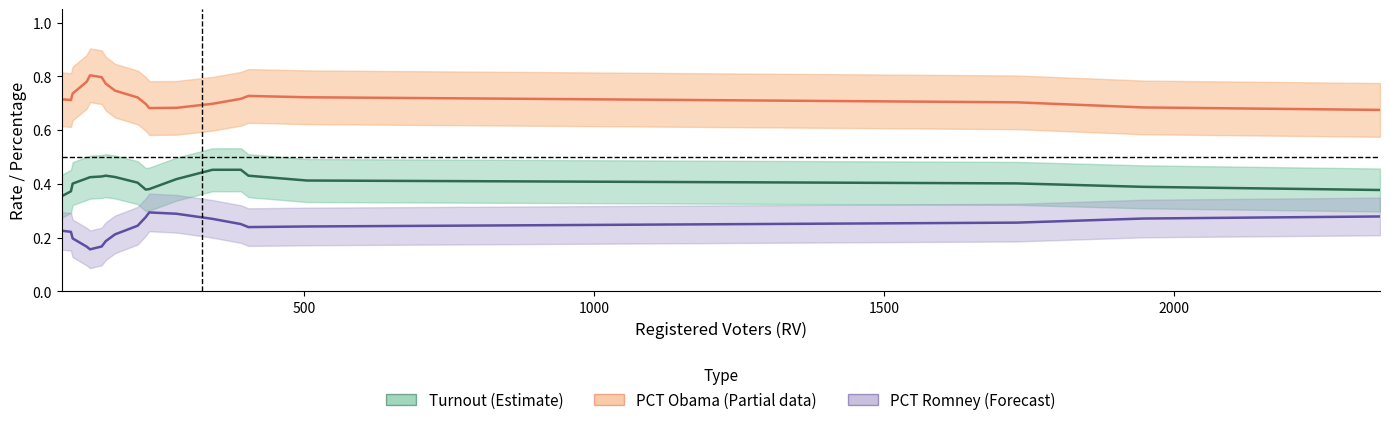

The value of Turnout (Estimate) at 6 is 0.3. True or false?

False